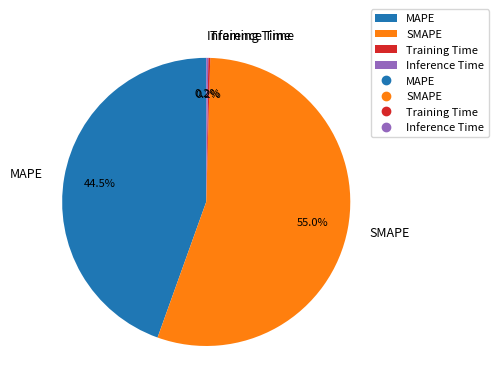

Which slice is the largest?

SMAPE